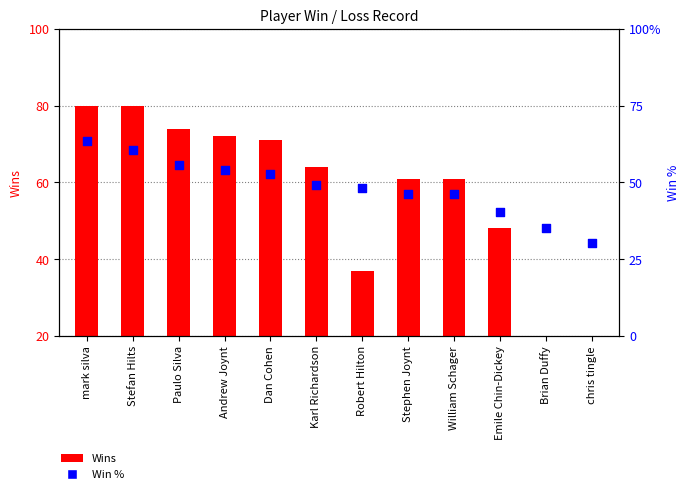

At which category is the sum across all series the highest?

mark silva